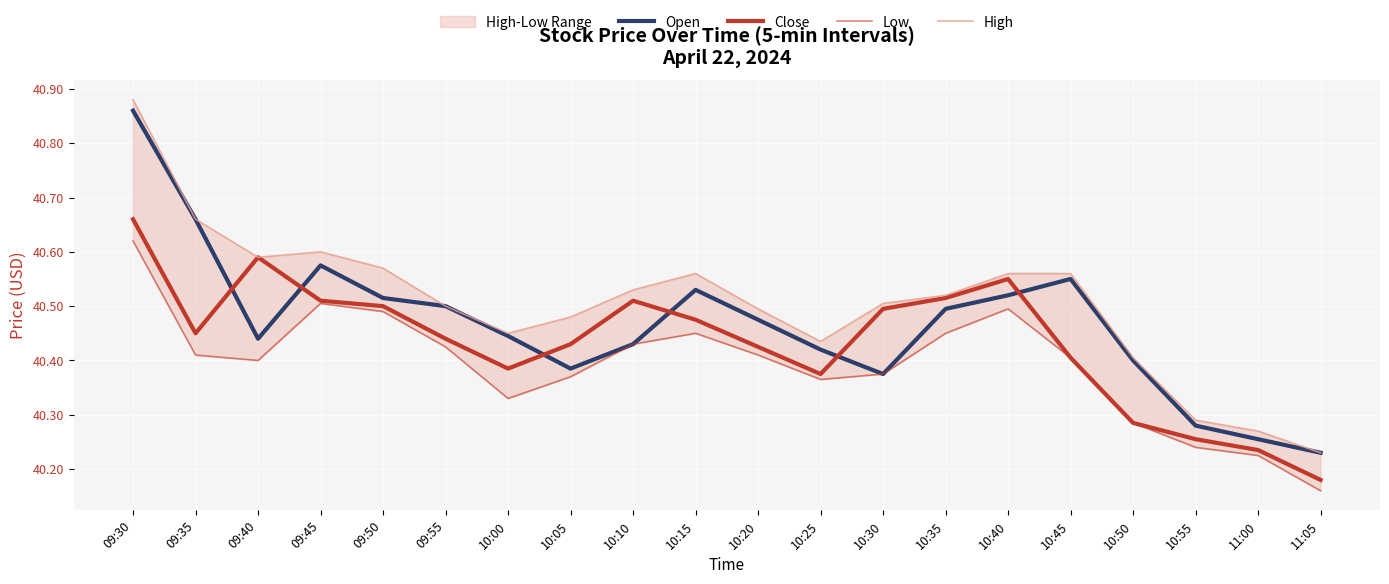

Where is the first local minimum for Open?

09:40